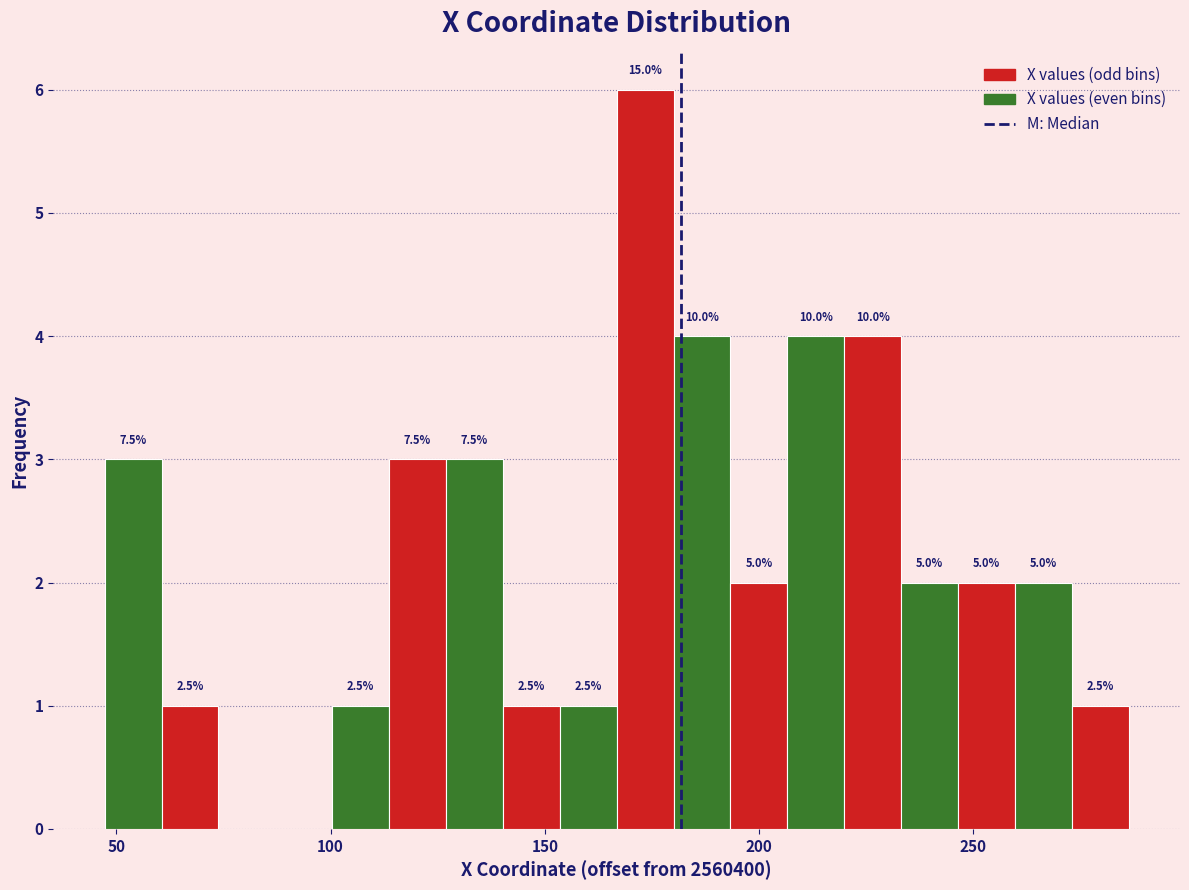

Around what value on the x-axis is the tallest bar? Give the approximate position of its centre, as read against the axis.

175